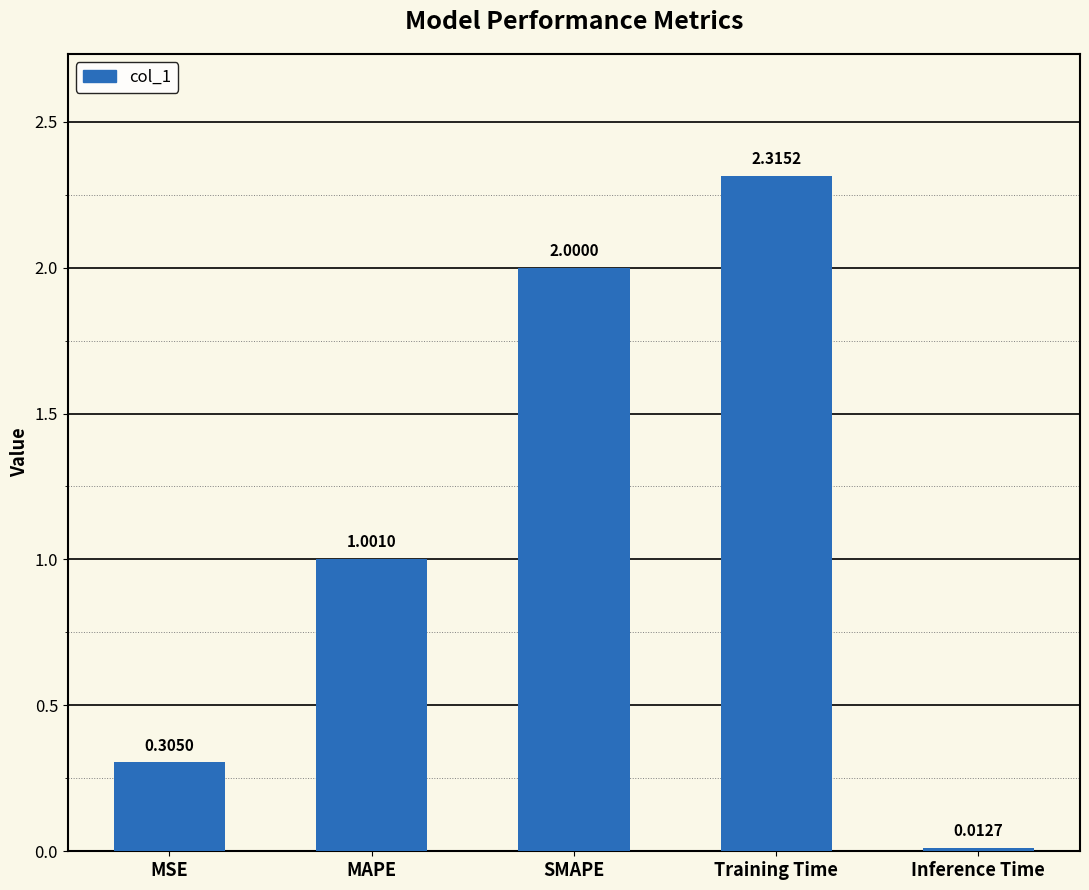

Does the chart contain stacked bars?

No